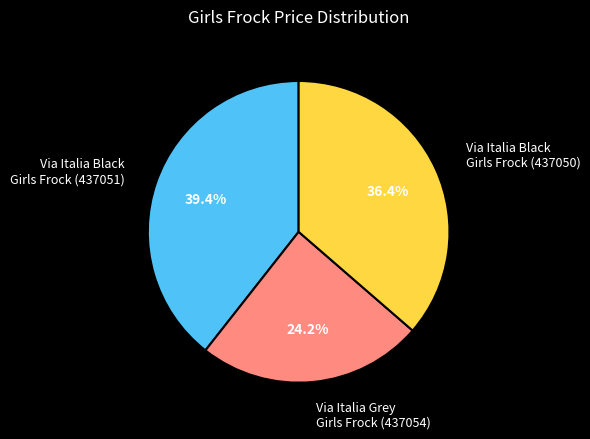

Count the number of slices in the pie.

3